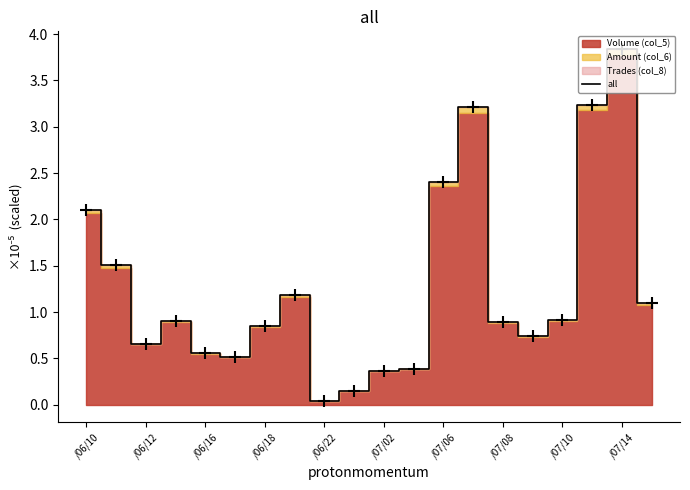

Is it true that all equals 0.9 at /07/10?

True